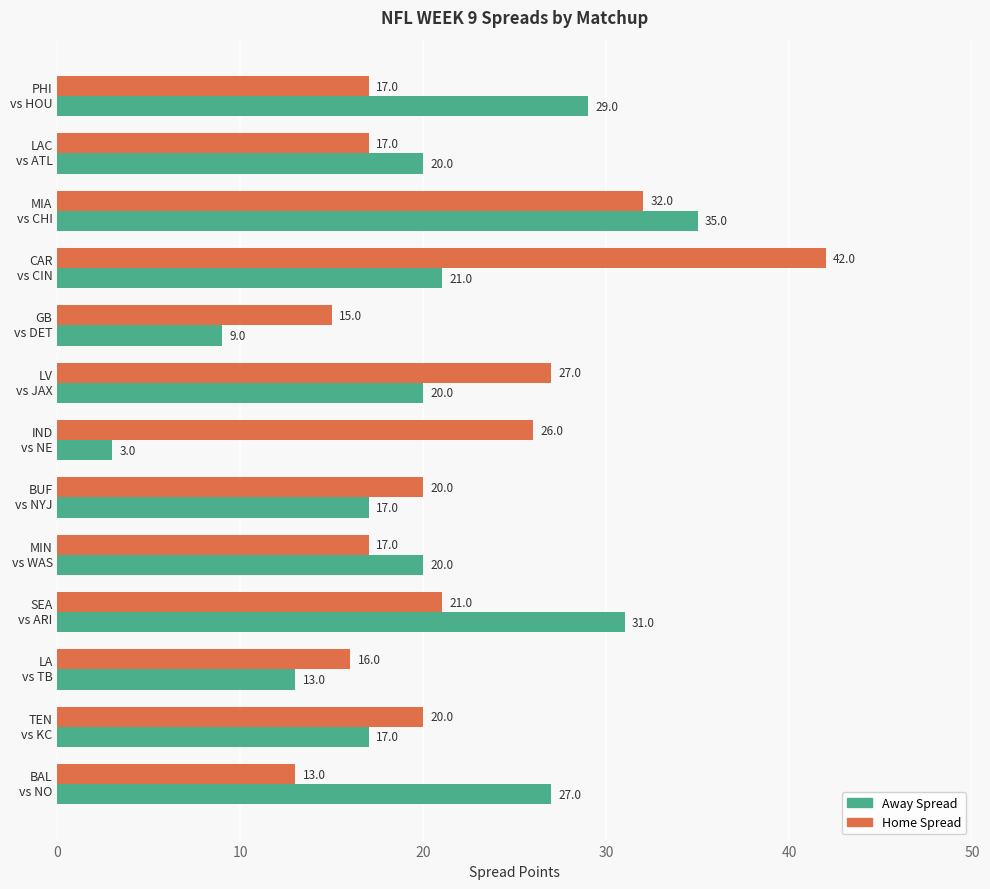

Which series has the widest spread of values?

Away Spread